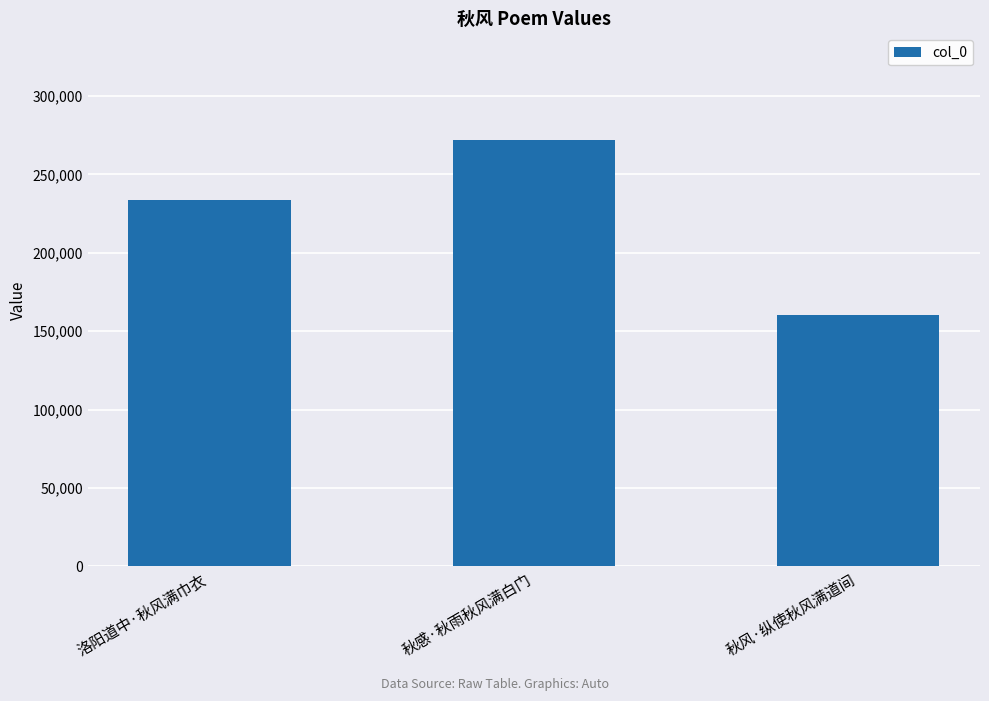

What is the value of the 1st bar from the left?

233893